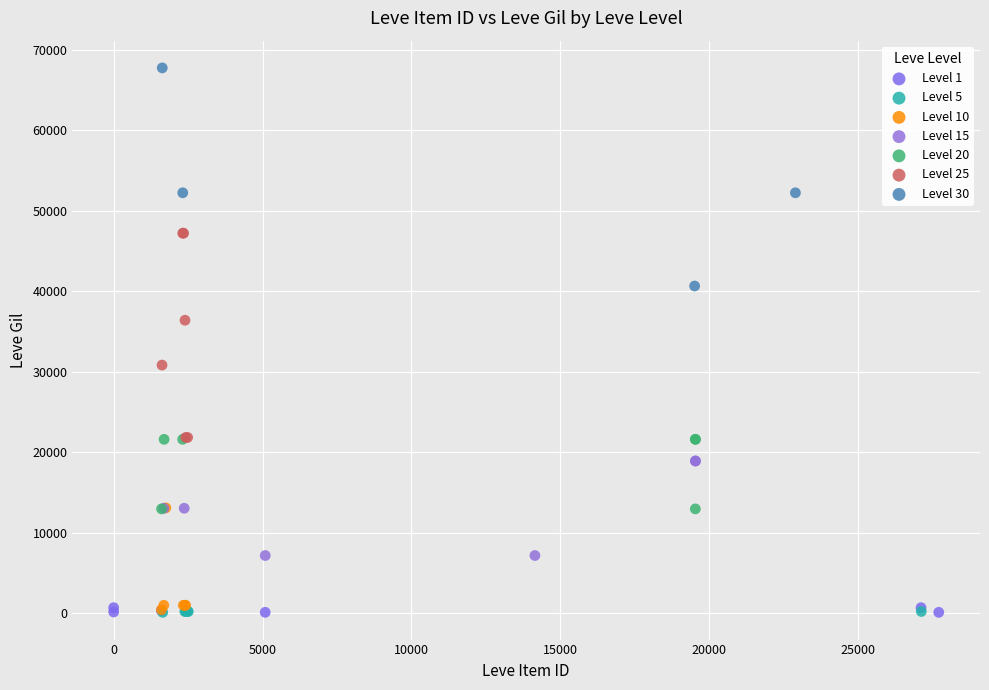

Which series reaches the maximum Y coordinate?

Level 30